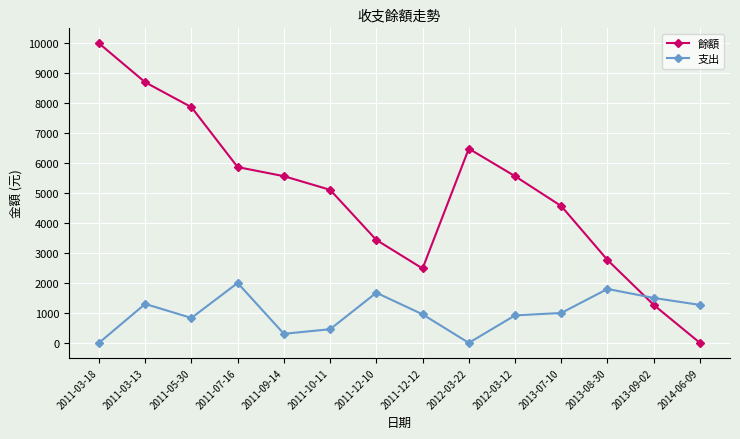

What are all the series names shown in the legend?

餘額, 支出